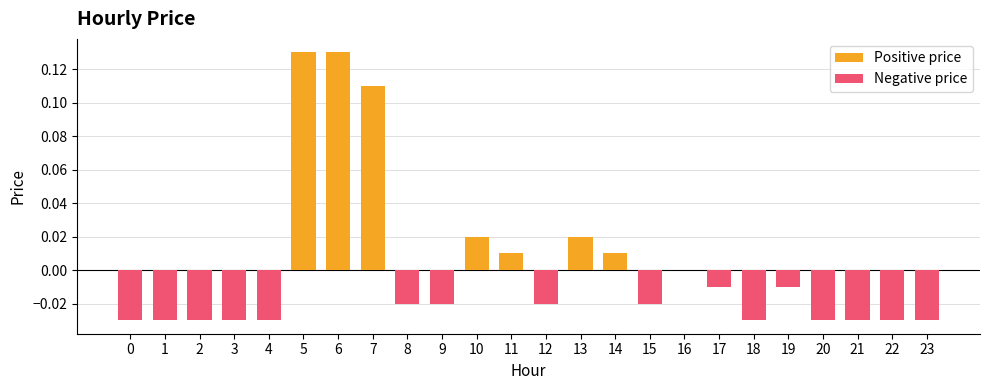

The chart shows a value of -0.0 at 2. True or false?

False